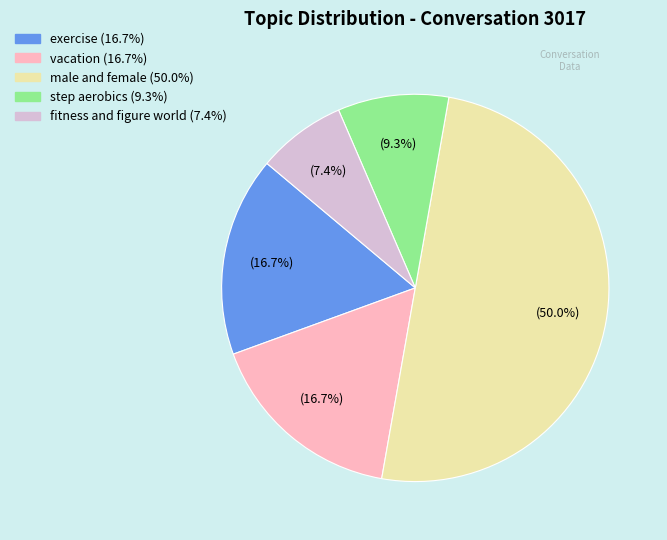

Count the number of slices in the pie.

5